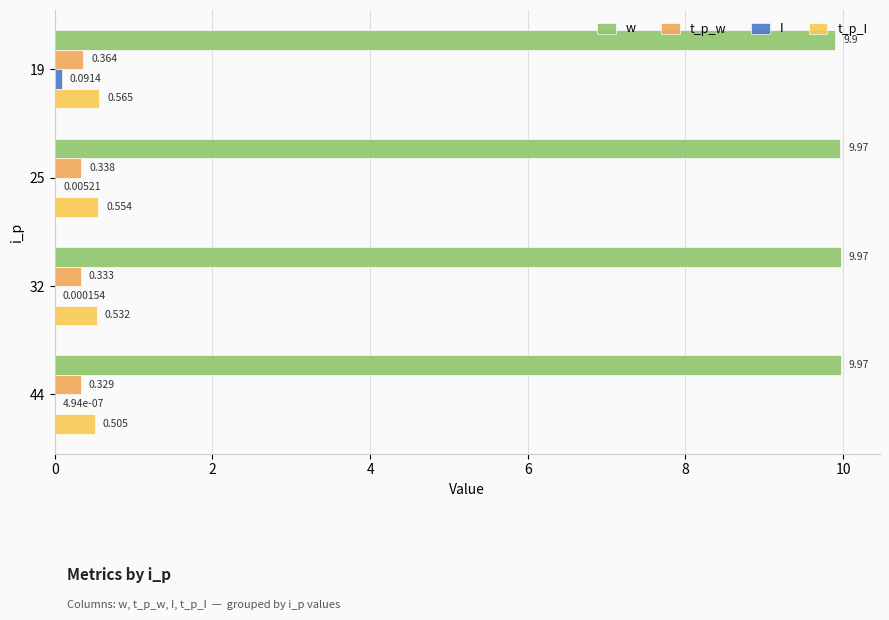

At how many categories does at least one series exceed 8?

4